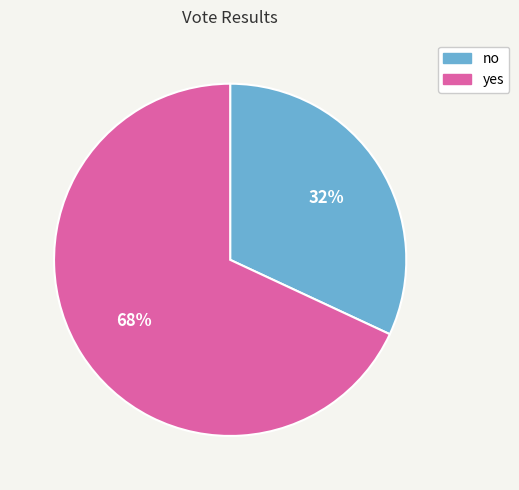

Is the sum of no and yes greater than half?

Yes